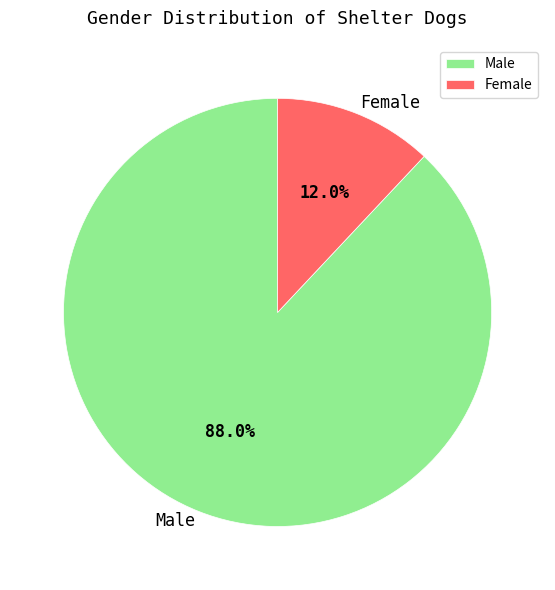

To the nearest percent, what is the difference between the Male and Female slice percentages?

76%